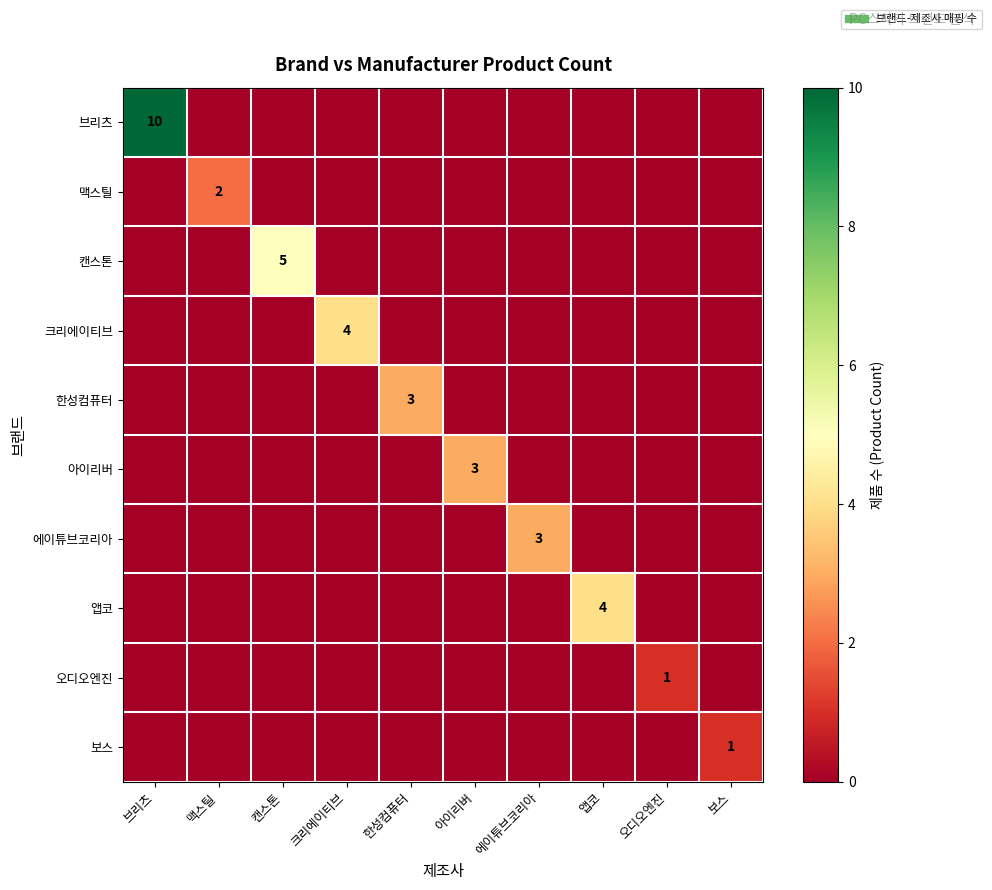

At which category is the sum across all series the highest?

브리츠